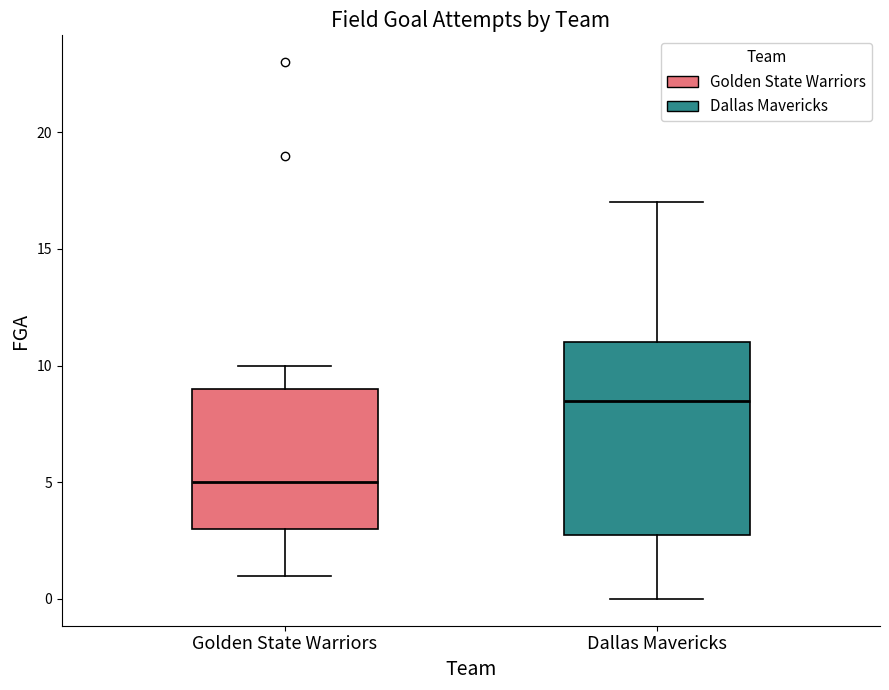

Which box is the tallest, from its lower edge to its upper edge?

Dallas Mavericks